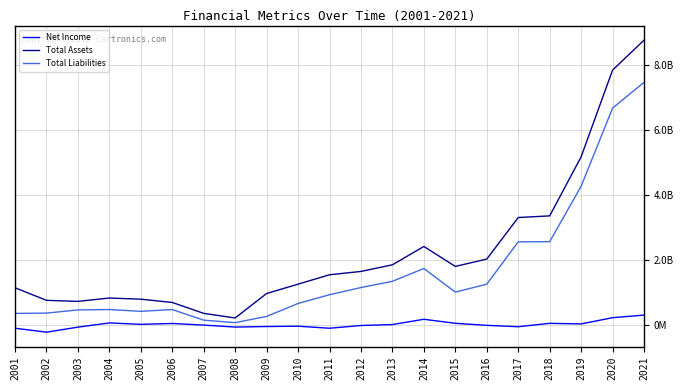

True or false: Net Income and Total Liabilities intersect in this chart.

False